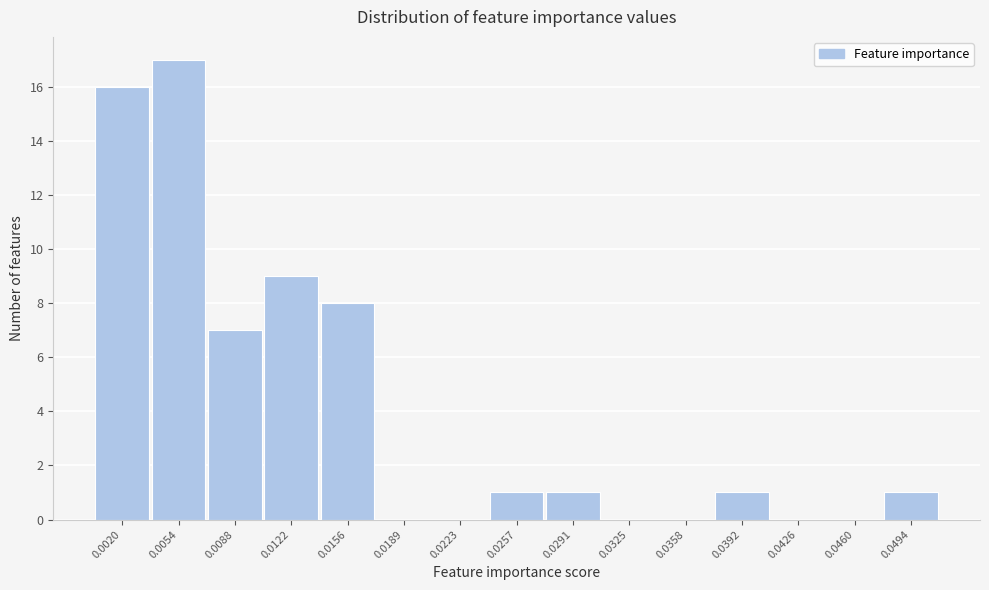

Reading left to right, what are all the values shown in this chart?

0.0020=16	0.0054=17	0.0088=7	0.0122=9	0.0156=8	0.0189=0	0.0223=0	0.0257=1	0.0291=1	0.0325=0	0.0358=0	0.0392=1	0.0426=0	0.0460=0	0.0494=1